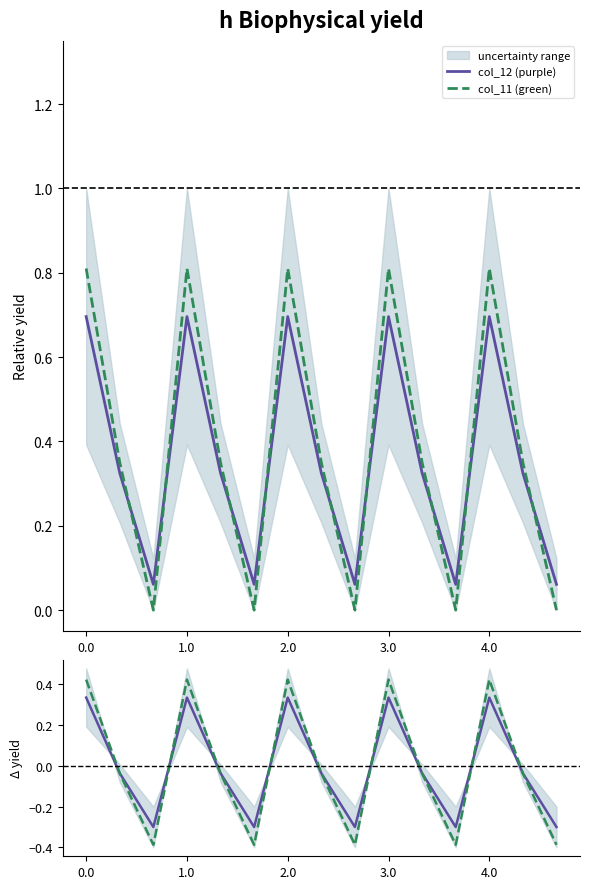

What is the highest value of the col_11 (green) series?

0.8